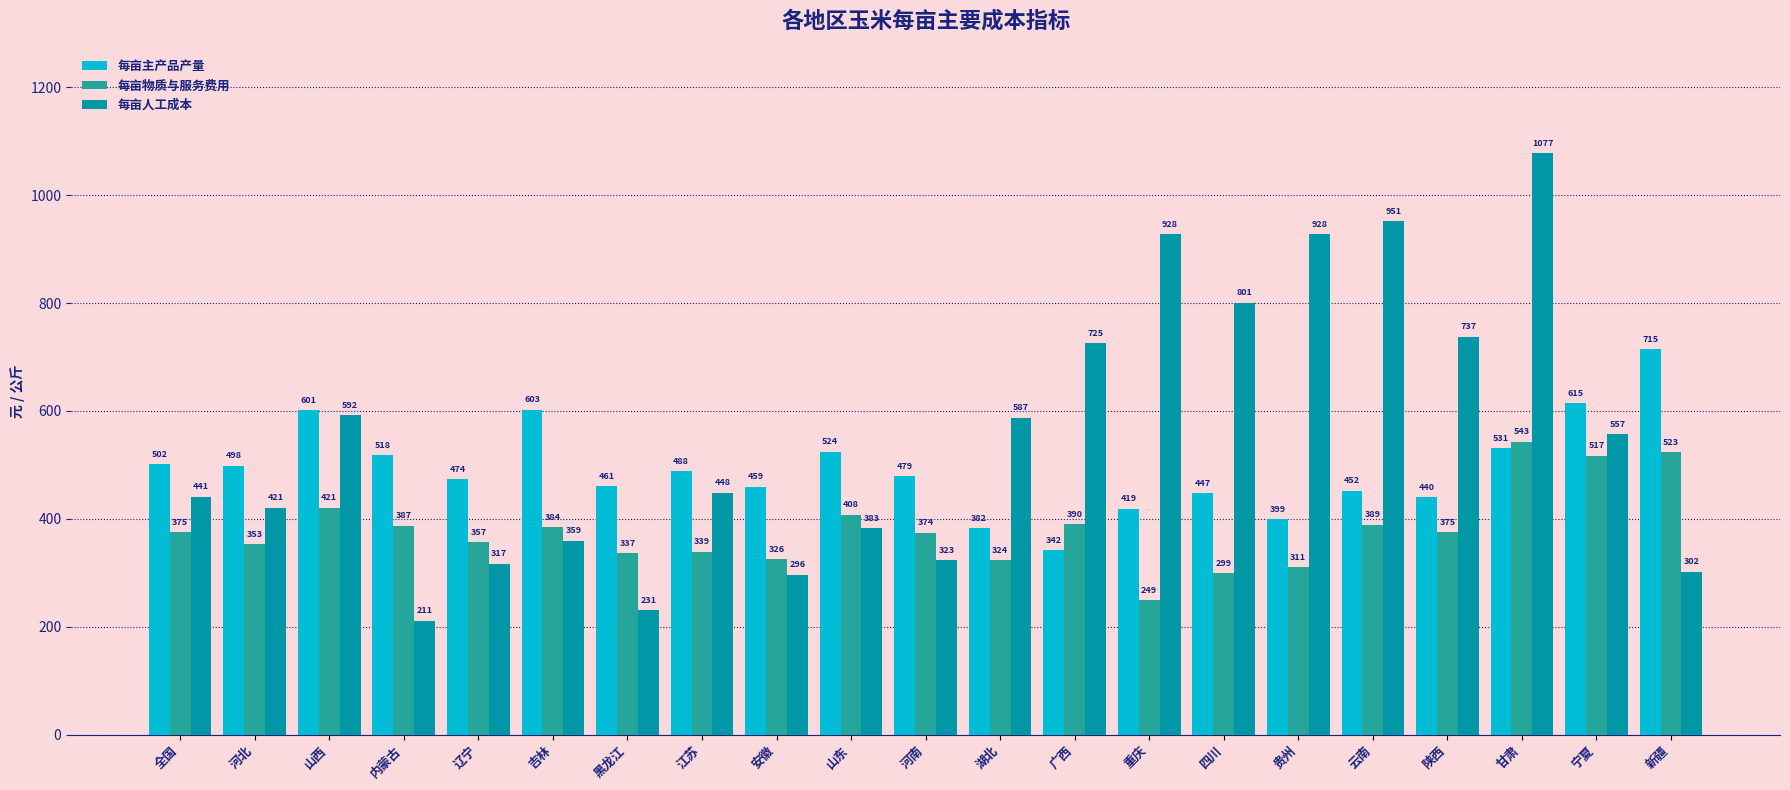

How many series are shown in this chart?

3